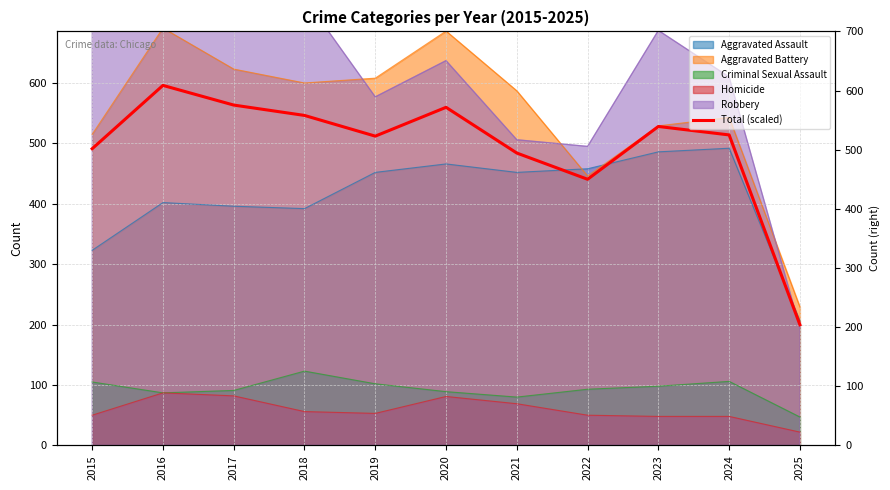

How many values are below 514?

5